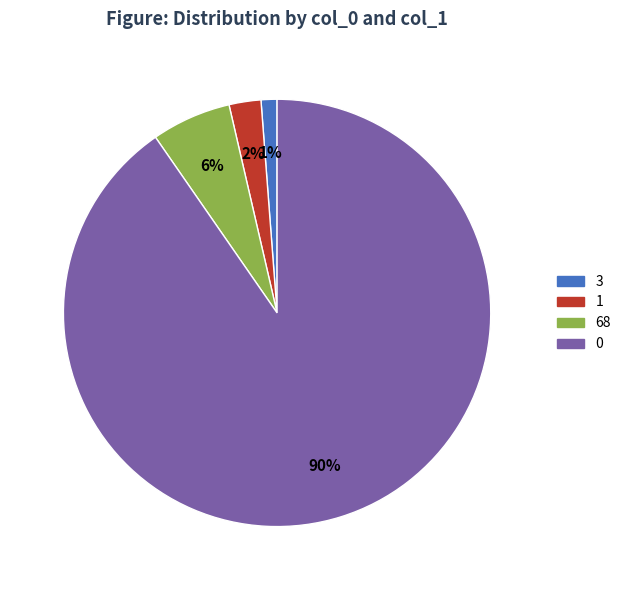

Does 3 account for over 50% of the chart?

No